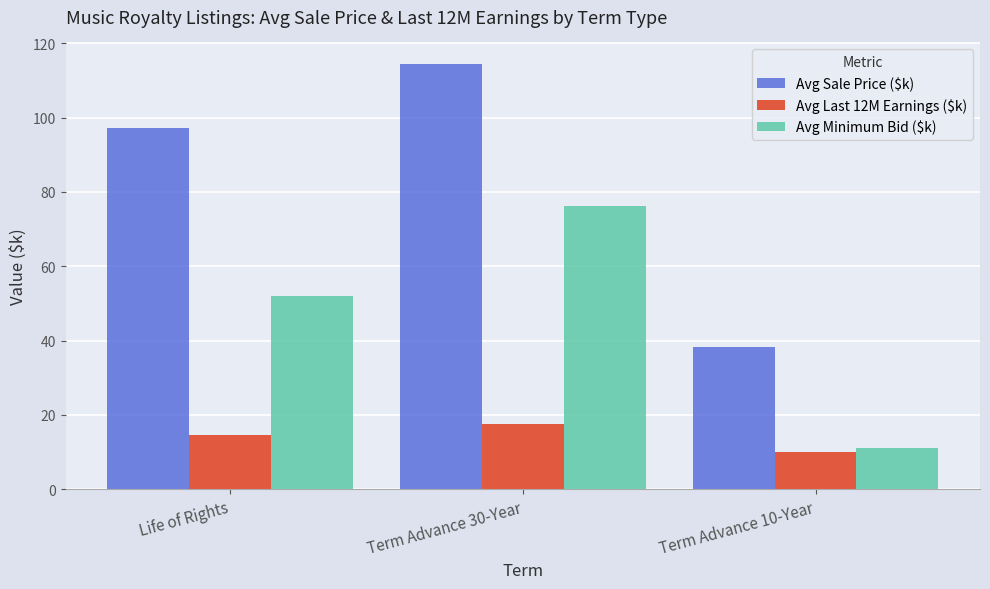

Rank the series by their maximum value, from highest to lowest.

Avg Sale Price ($k), Avg Minimum Bid ($k), Avg Last 12M Earnings ($k)